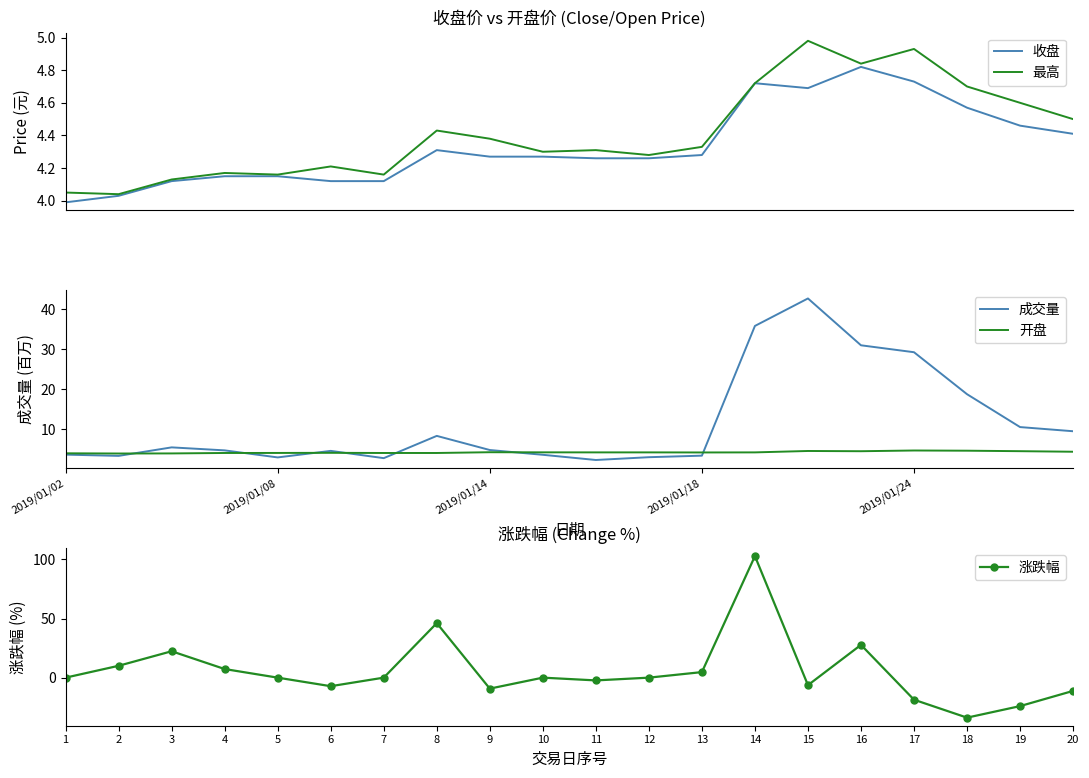

In 成交量, how many points are lower than both neighbors (excluding endpoints)?

4